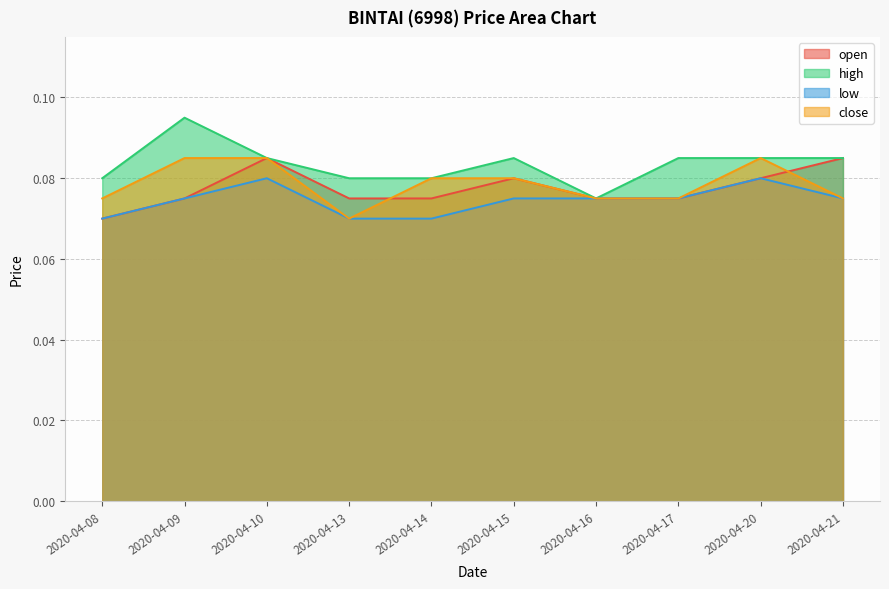

True or false: high has a value of 0.1 at 2020-04-10.

True